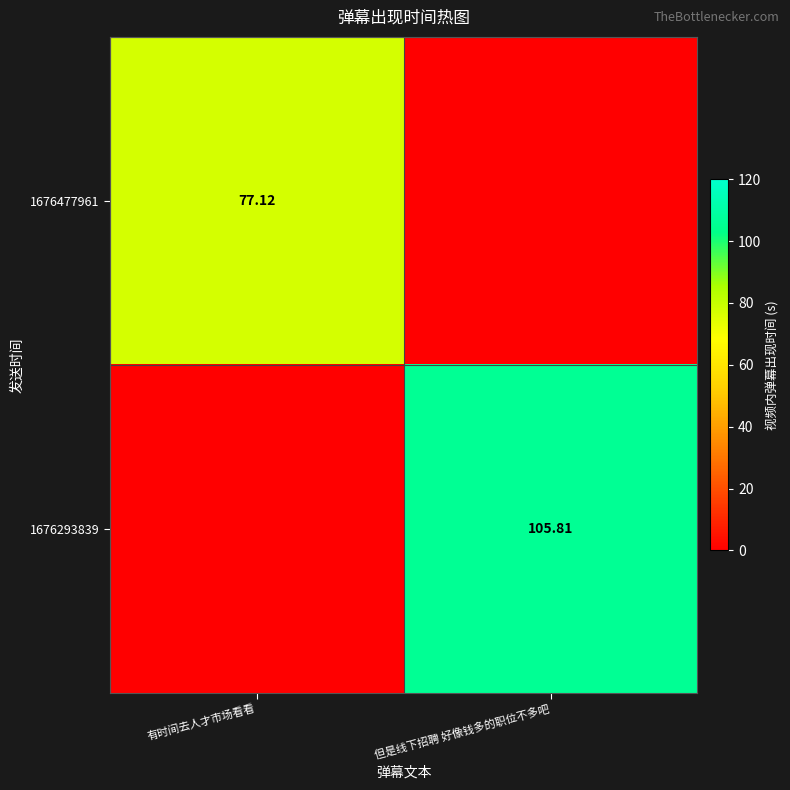

Which series has the largest total across all categories?

1676293839